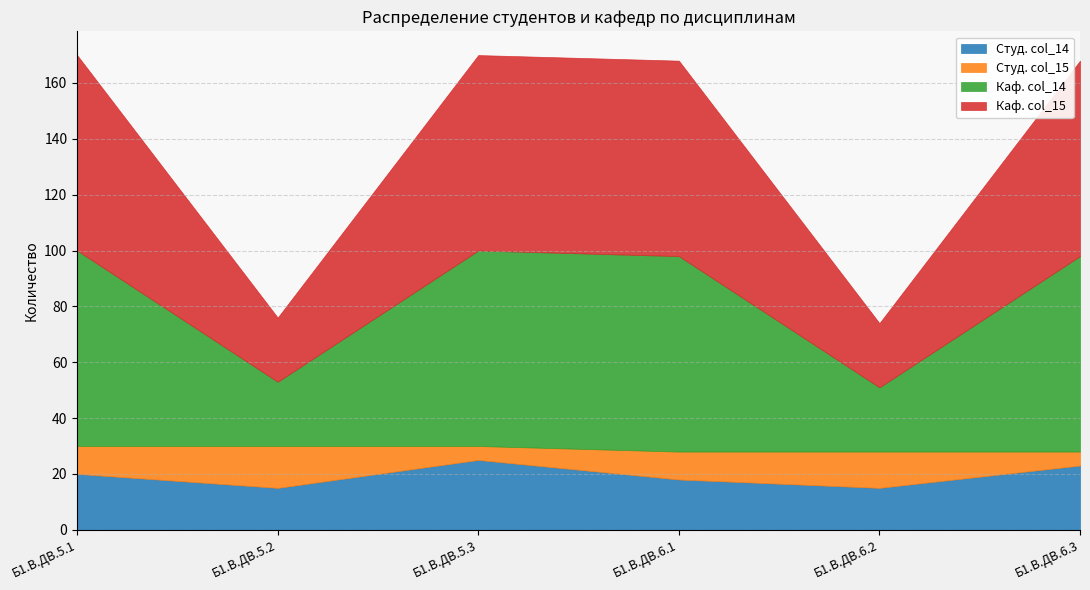

List the labels in order of Студ. col_14 value, largest first.

Б1.В.ДВ.5.3, Б1.В.ДВ.6.3, Б1.В.ДВ.5.1, Б1.В.ДВ.6.1, Б1.В.ДВ.5.2, Б1.В.ДВ.6.2